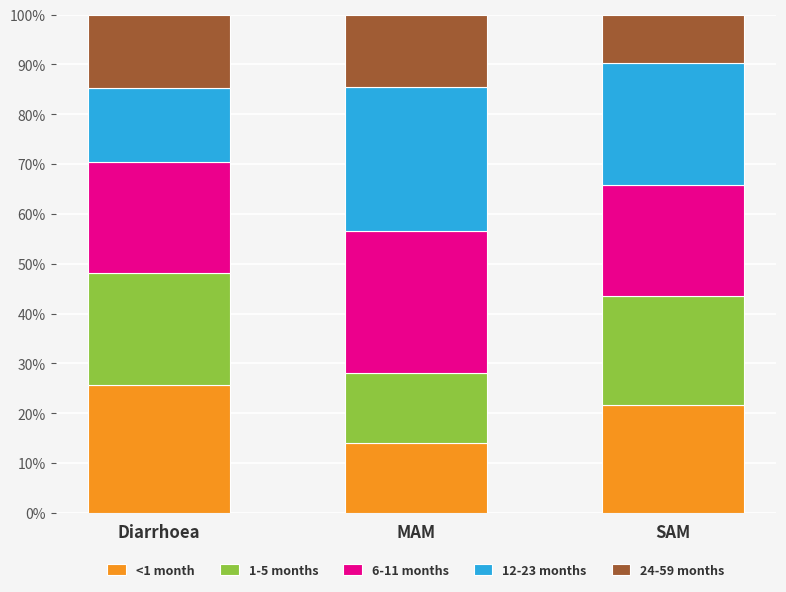

What is the total value across all series at Diarrhoea?

100.0